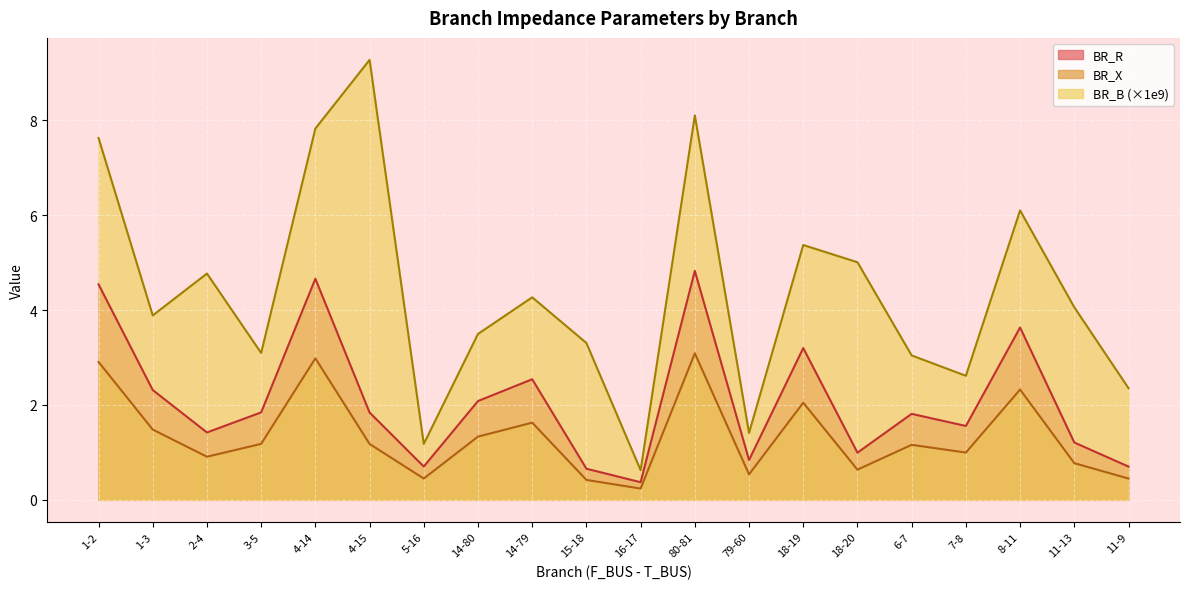

Which series has the widest spread of values?

BR_B (×1e9)